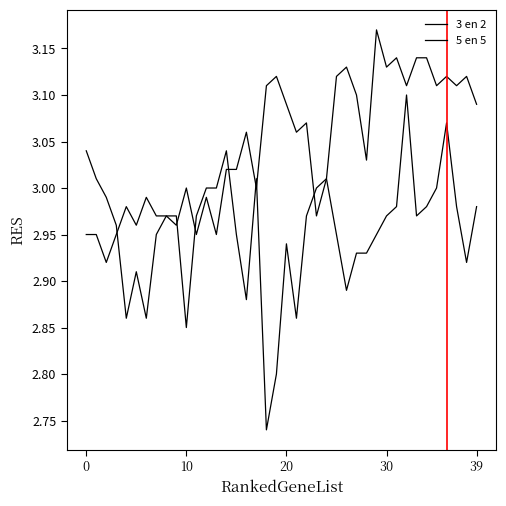

Does the chart have visible grid lines?

No